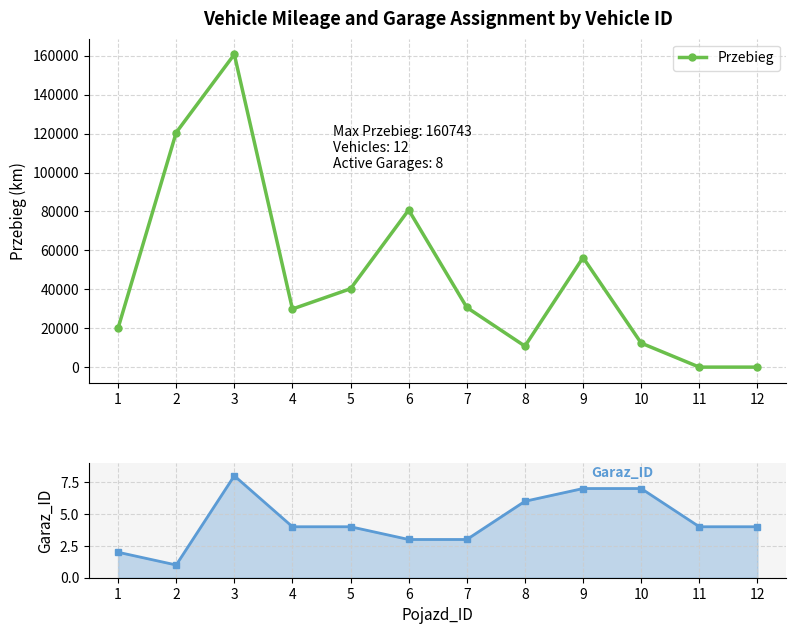

What is the difference between the Garaz_ID values at 3 and 7?

5